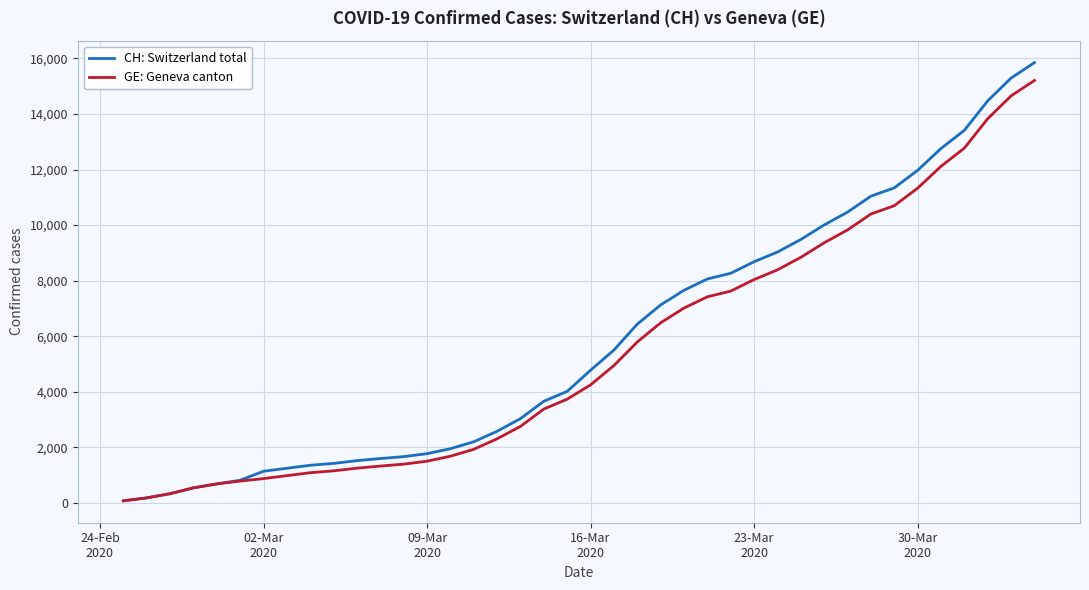

What is the highest value of the CH: Switzerland total series?

15850